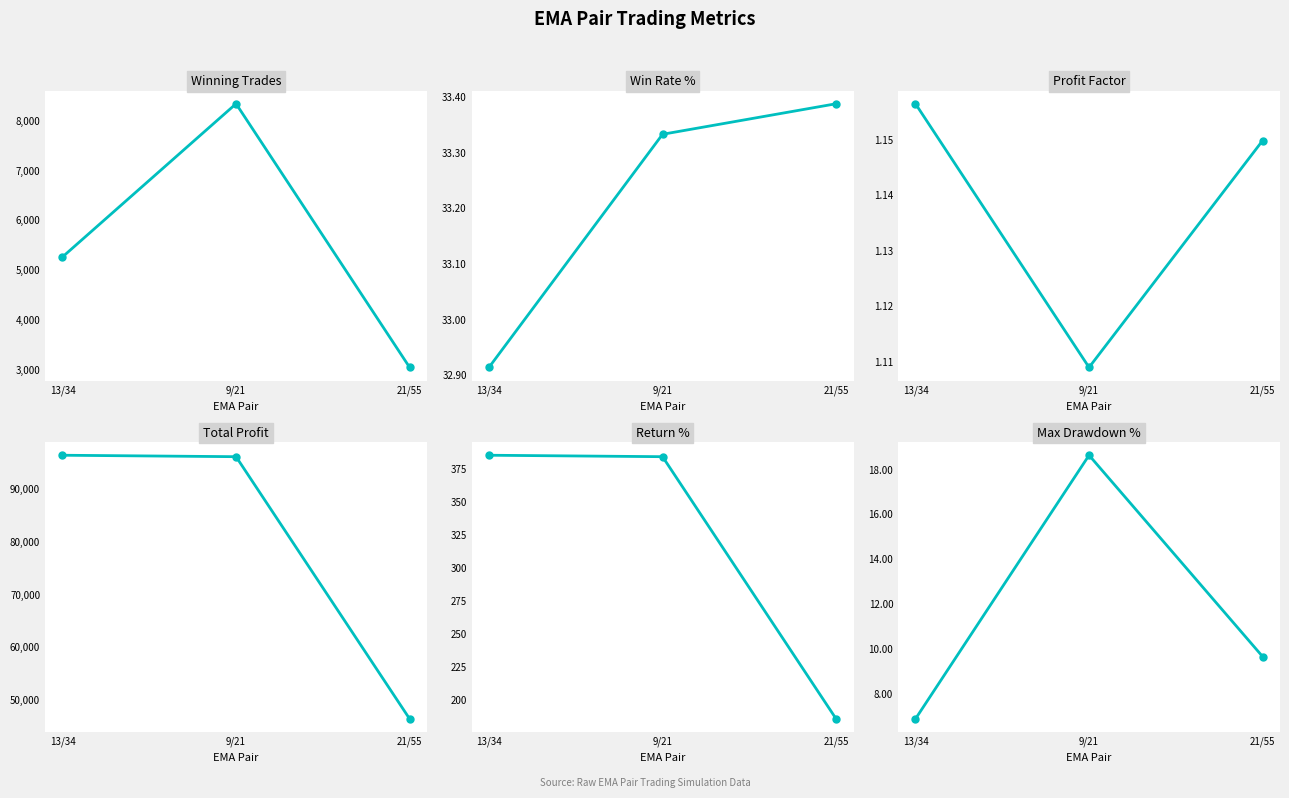

List the labels in order of Win Rate % value, largest first.

21/55, 9/21, 13/34